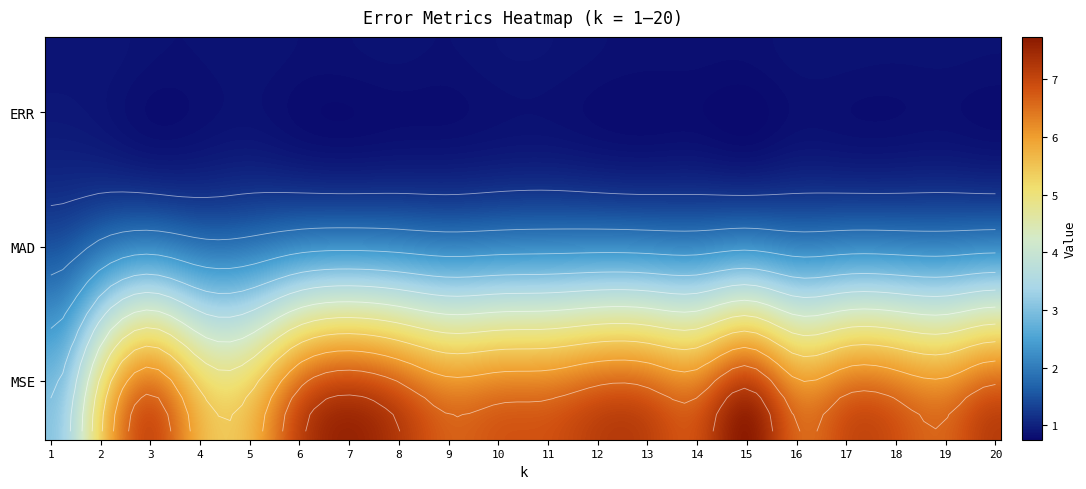

At how many categories does at least one series exceed 2?

20